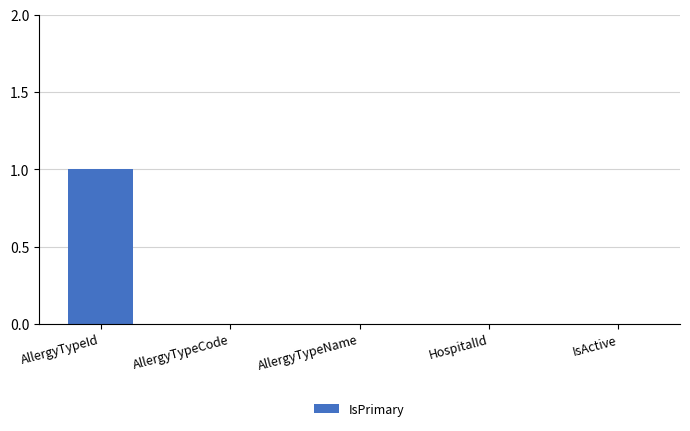

Reading right to left, transcribe all the data shown in this chart.

IsActive=0	HospitalId=0	AllergyTypeName=0	AllergyTypeCode=0	AllergyTypeId=1